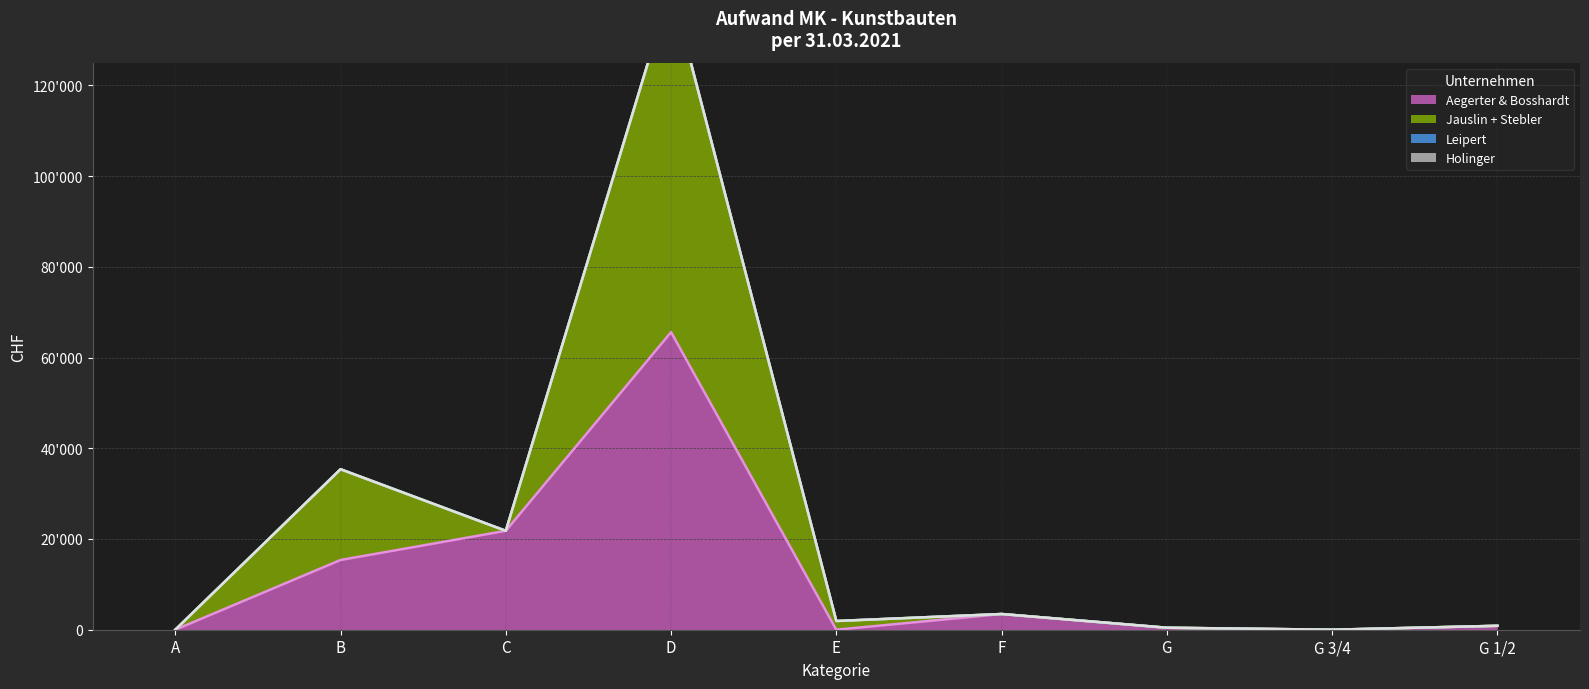

What is the difference between the highest and lowest values at E?

1922.0